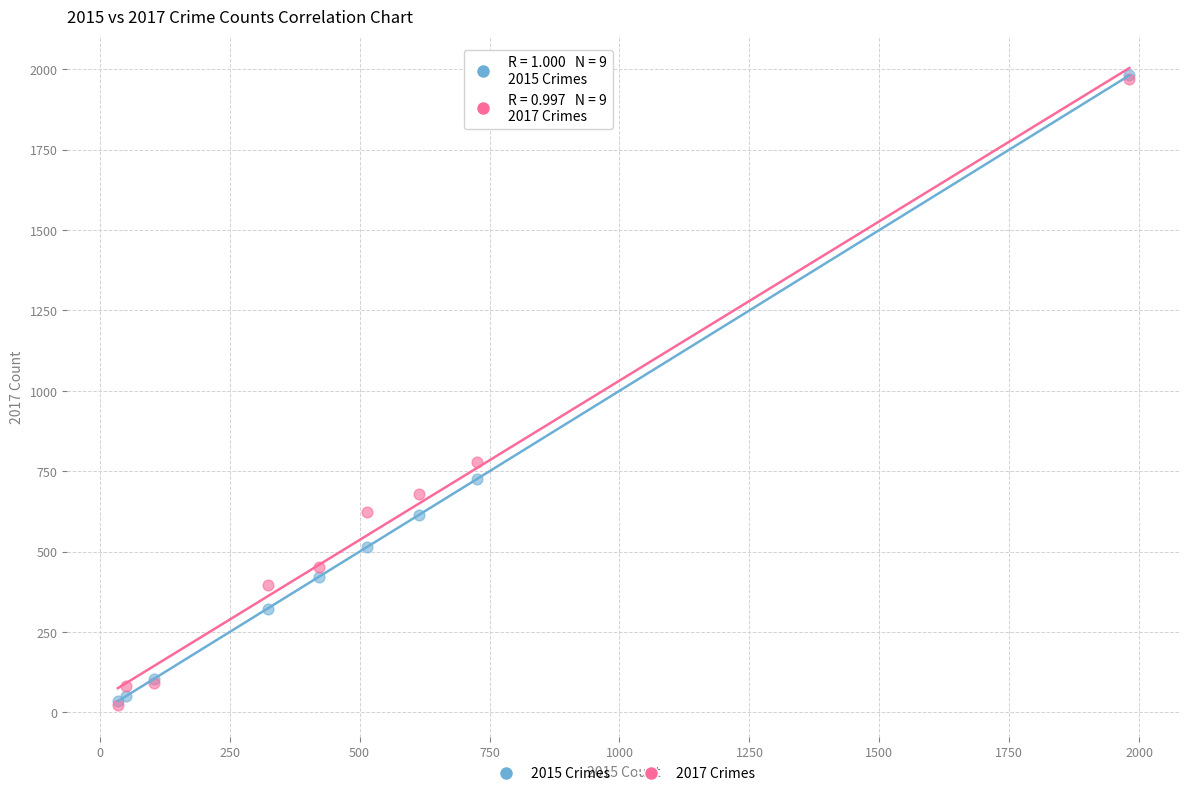

Across all series, what Y value is closest to 1002?

780